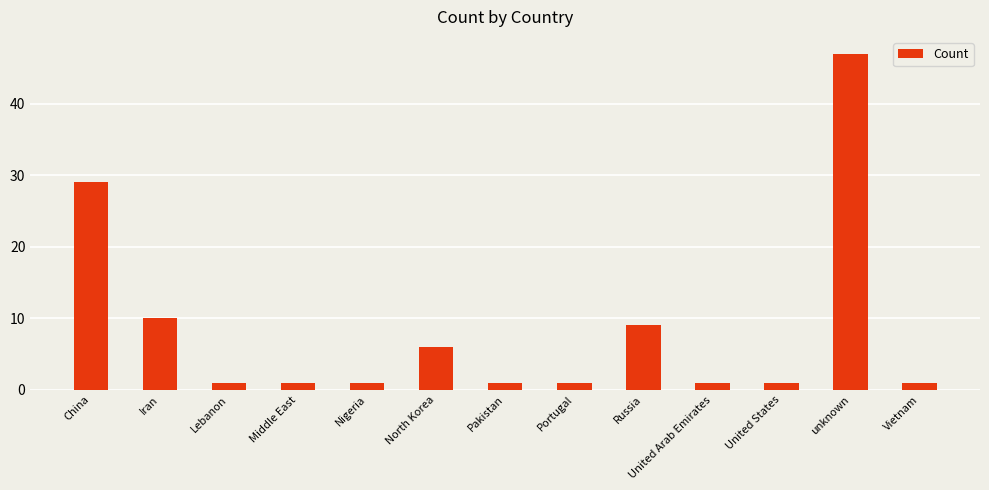

Is it true that the value at Iran is 7?

False